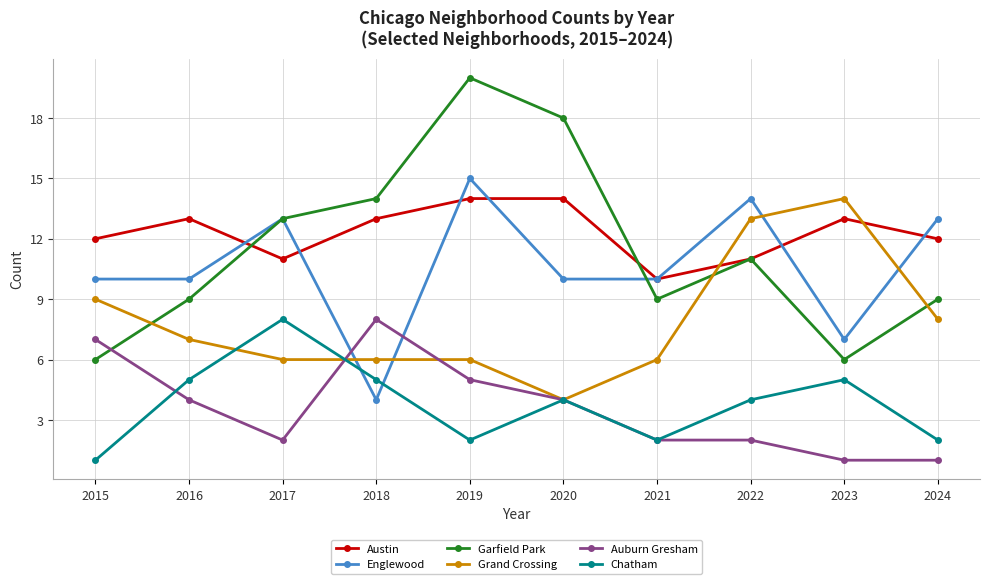

At which category is the sum across all series the highest?

2019